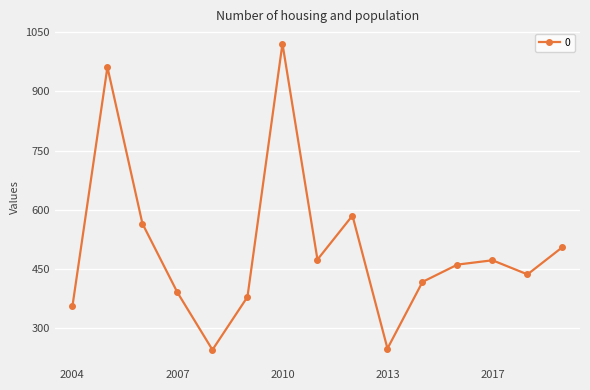

What is the value of the 6th point from the left?

379.5